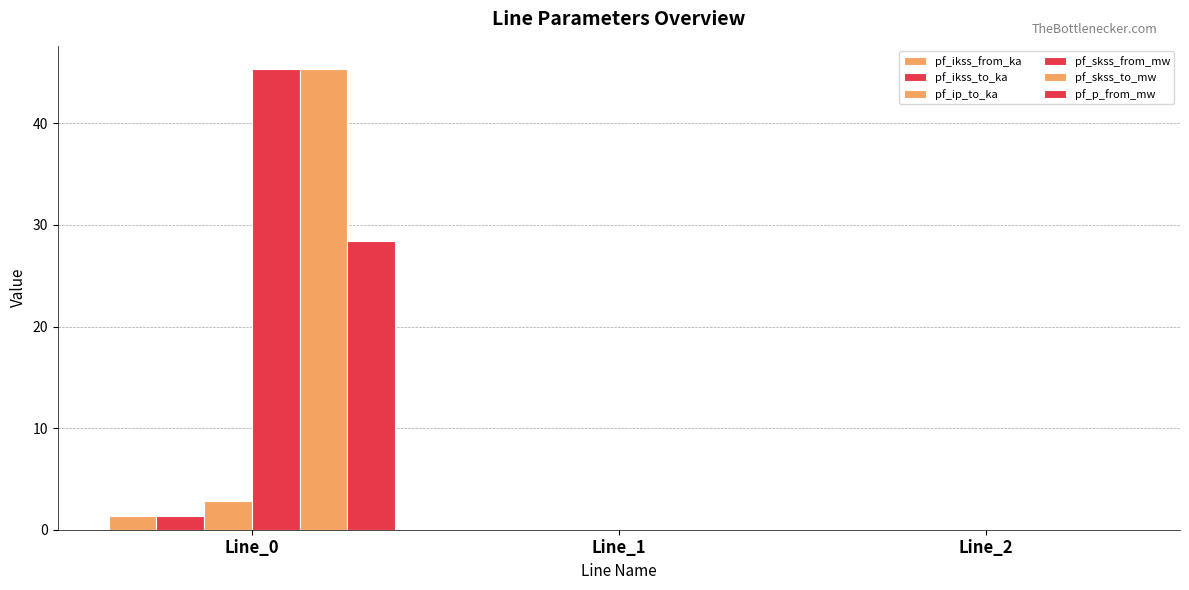

How many distinct data groups are displayed?

6